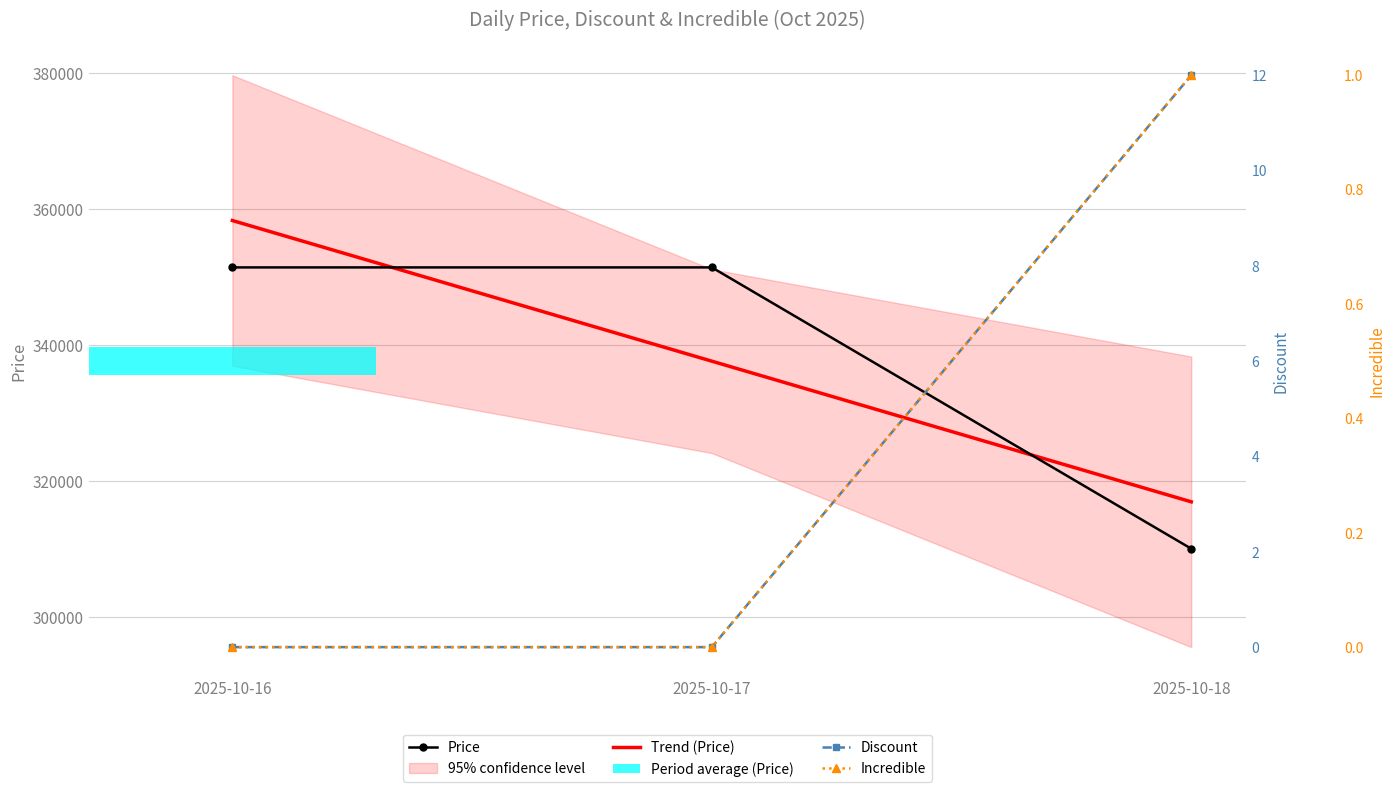

Read the Incredible value at 2025-10-18.

1.0